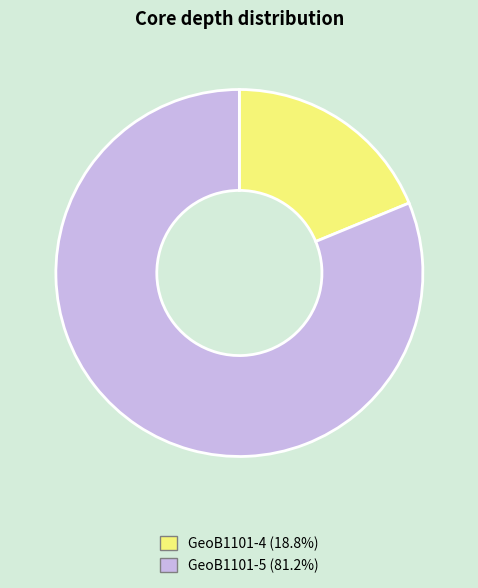

What is the ratio of the value at GeoB1101-4 to the value at GeoB1101-5?

0.2